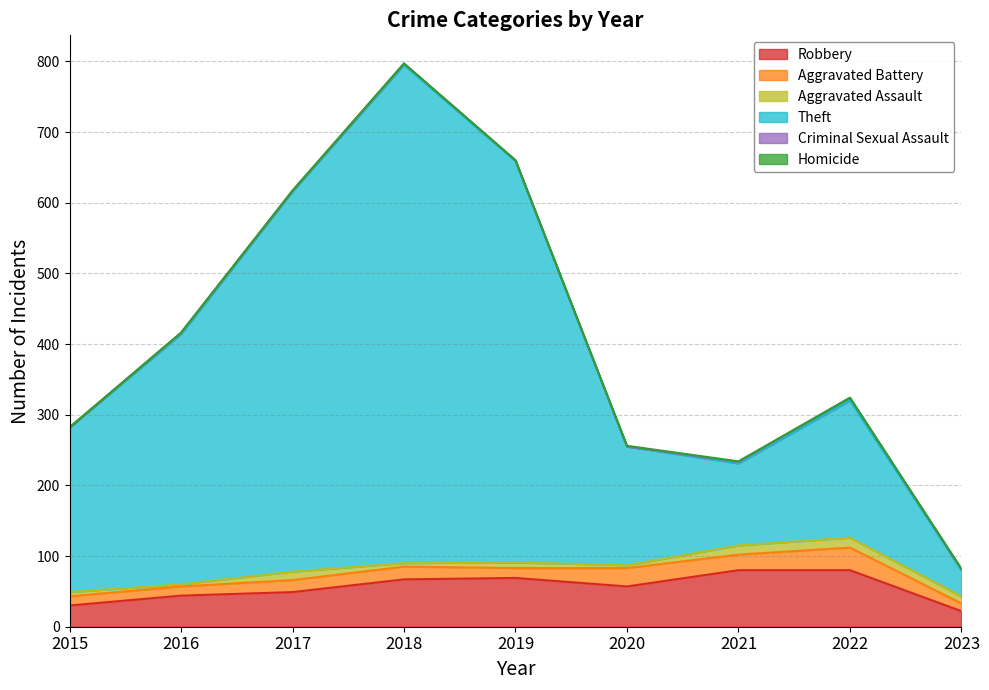

Read the Robbery value at 2016.

44